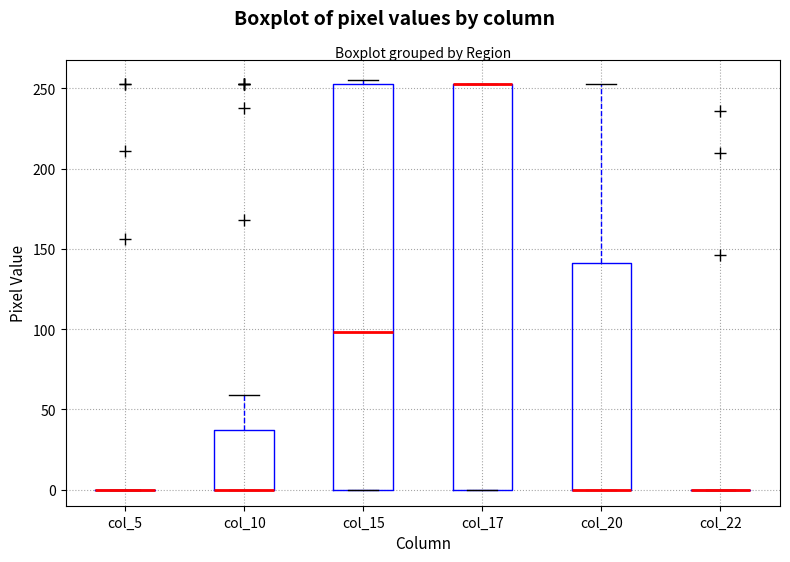

Reading left to right, transcribe this box plot: for each box, give where its median line is, the range the box spans, and where its two whiskers end, as read against the y-axis. The values are not printed on the chart, so give them approximately, as read against the axis.

col_5: box collapsed to a line at 0, whiskers 0 to 0
col_10: median 0 (drawn on the box's lower edge), box 0 to 35, whiskers 0 to 60
col_15: median 100, box 0 to 255, whiskers 0 to 255 (just above the box's upper edge)
col_17: median 255 (drawn on the box's upper edge), box 0 to 255, whiskers 0 to 255
col_20: median 0 (drawn on the box's lower edge), box 0 to 140, whiskers 0 to 255
col_22: box collapsed to a line at 0, whiskers 0 to 0